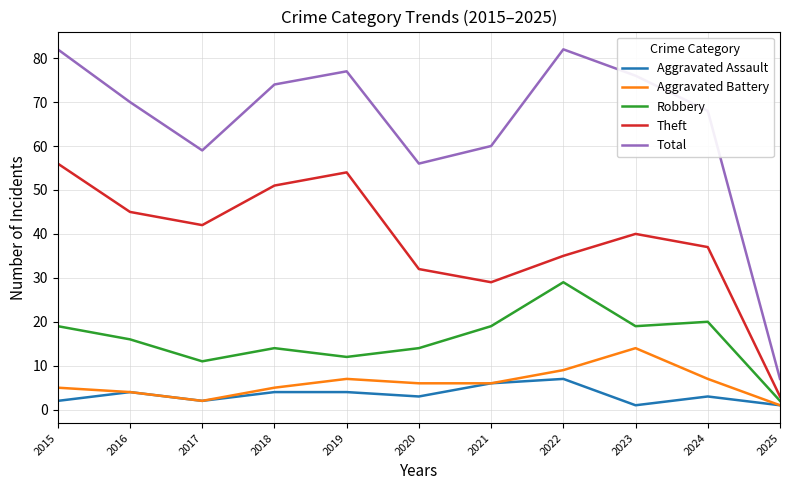

Which series has the largest range (max minus min)?

Total